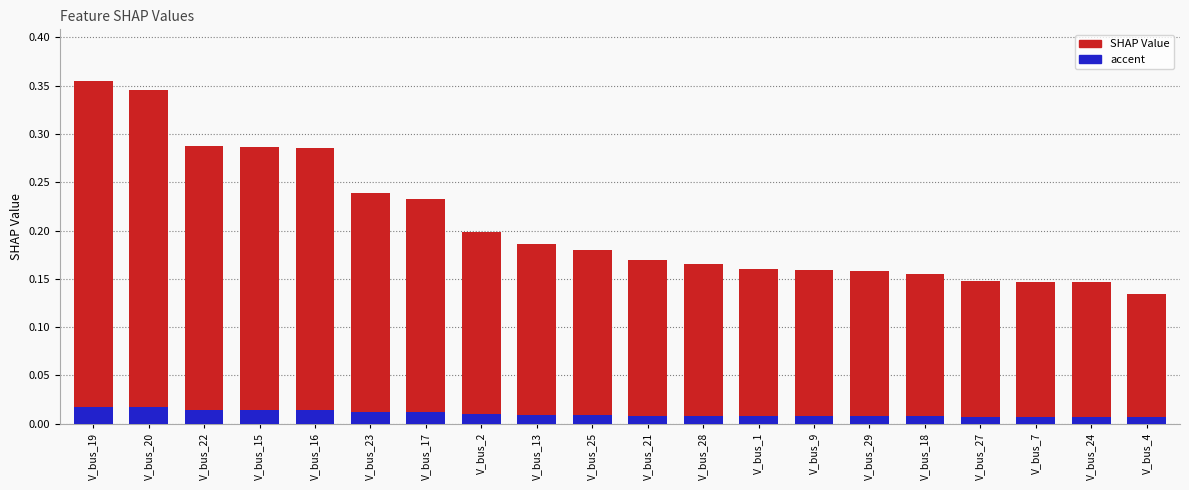

Which has a higher value, V_bus_28 or V_bus_4?

V_bus_28